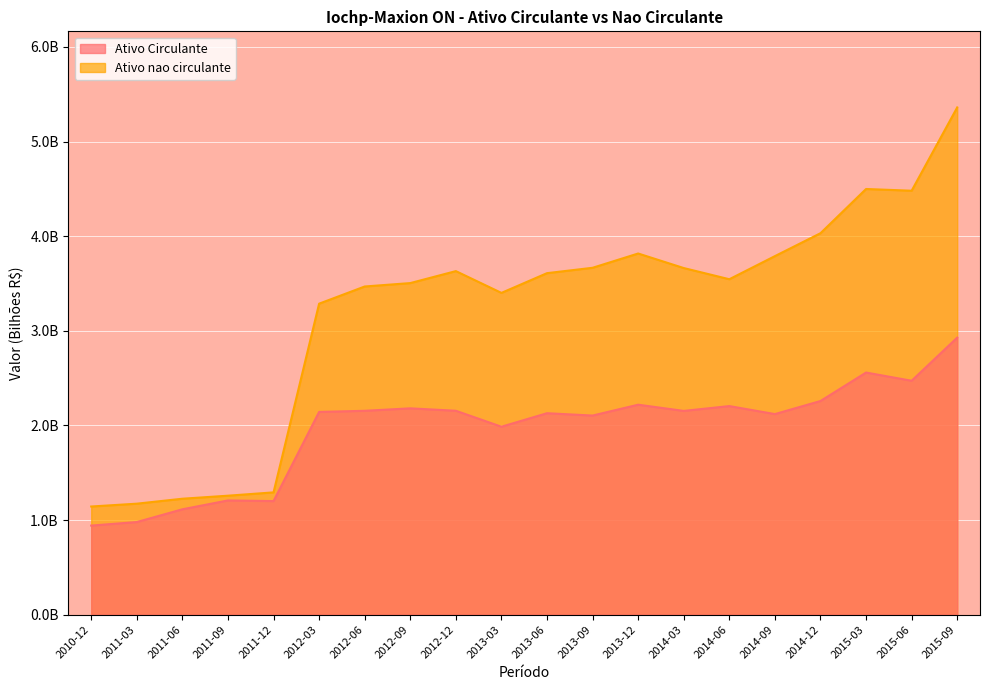

What is the minimum value for Ativo Circulante?

0.9